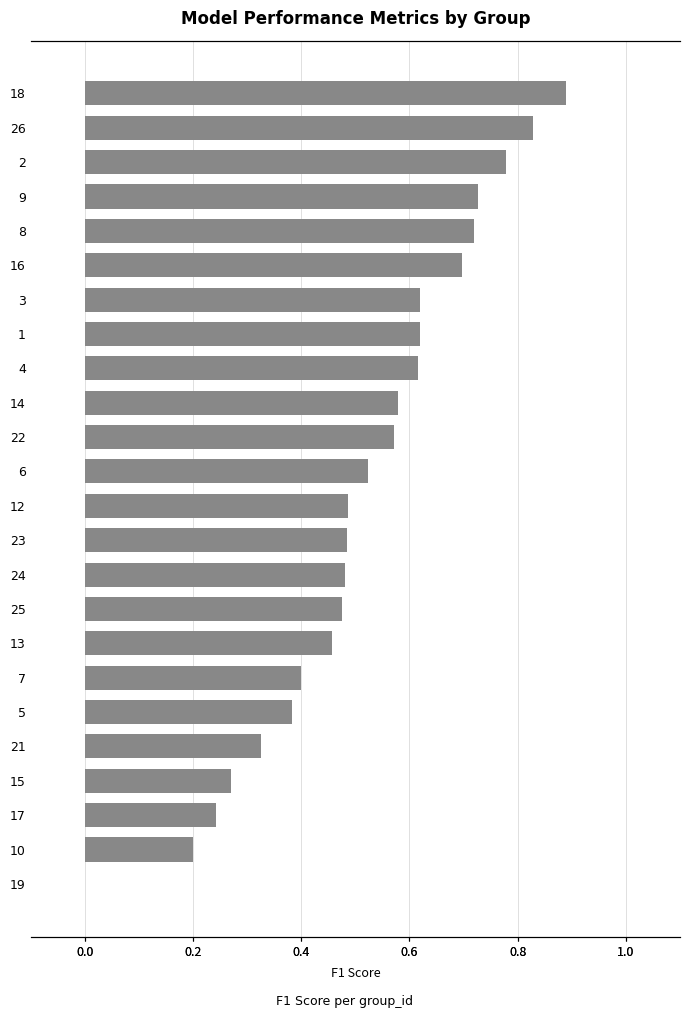

What is the value of the 12th bar from the left?

0.5